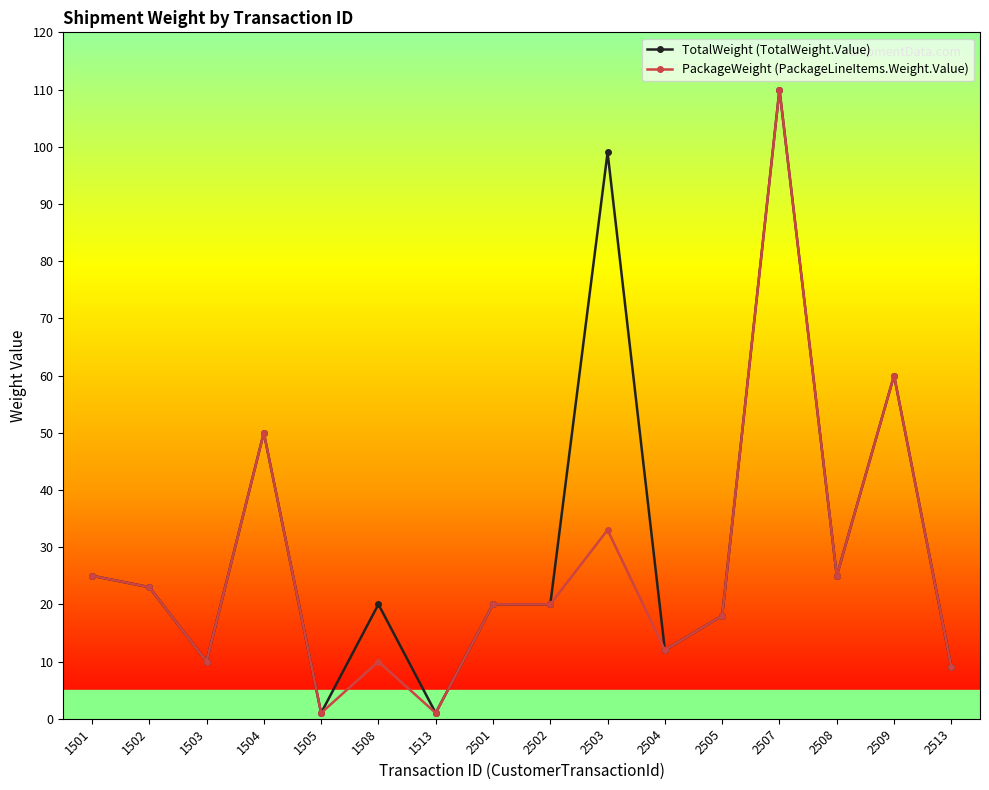

At which label does PackageWeight (PackageLineItems.Weight.Value) reach its peak?

2507